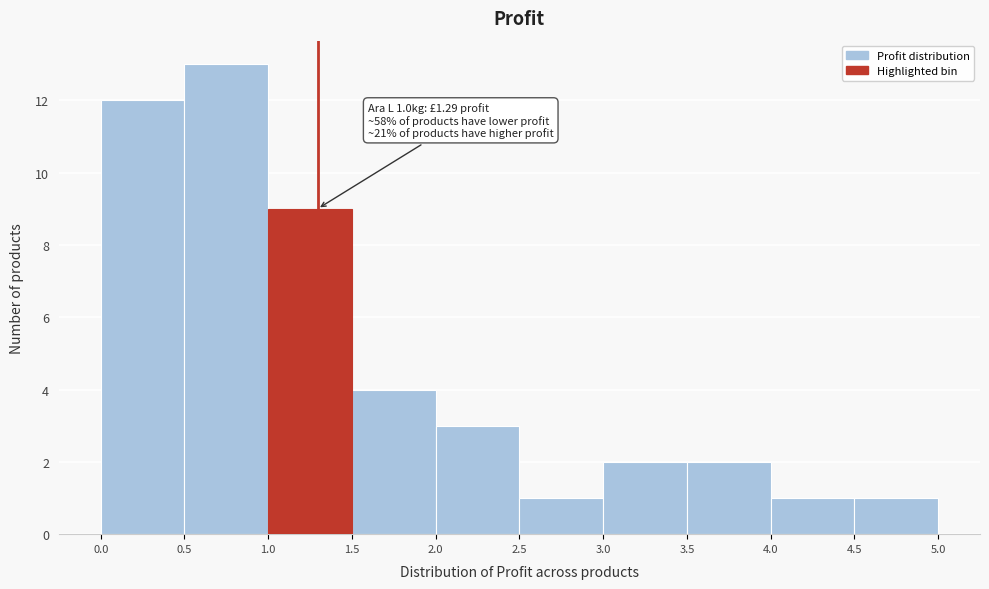

Which range on the x-axis has the tallest bar?

0.5 to 1.0